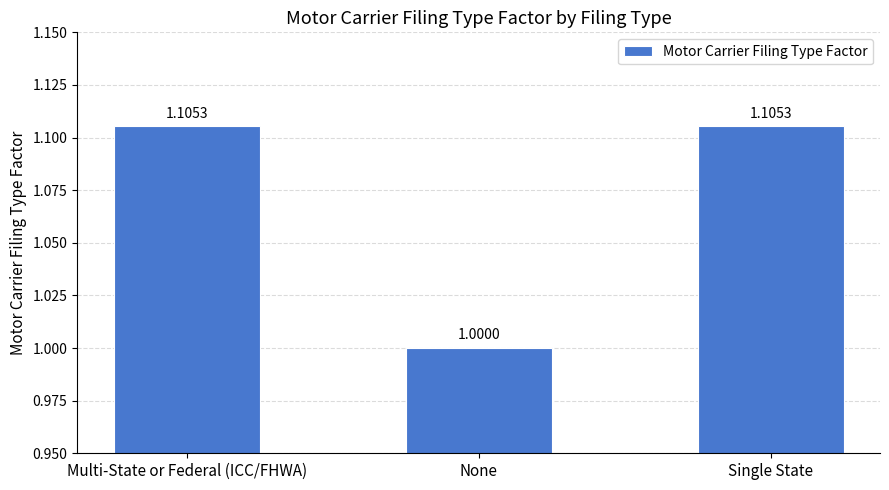

The chart shows a value of 1.5 at Multi-State or Federal (ICC/FHWA). True or false?

False